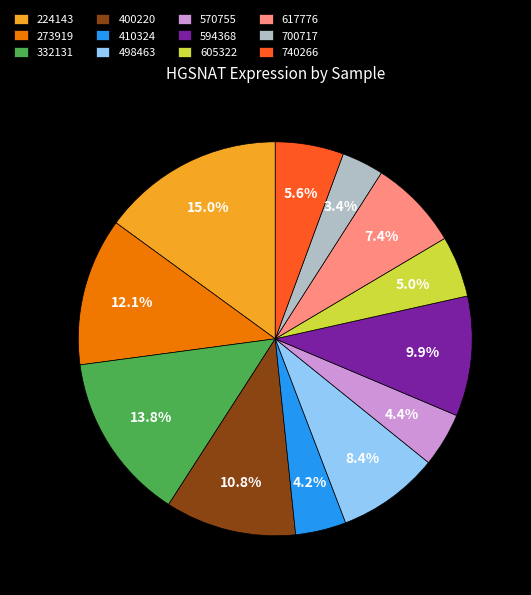

Between 410324 and 332131, which is larger?

332131